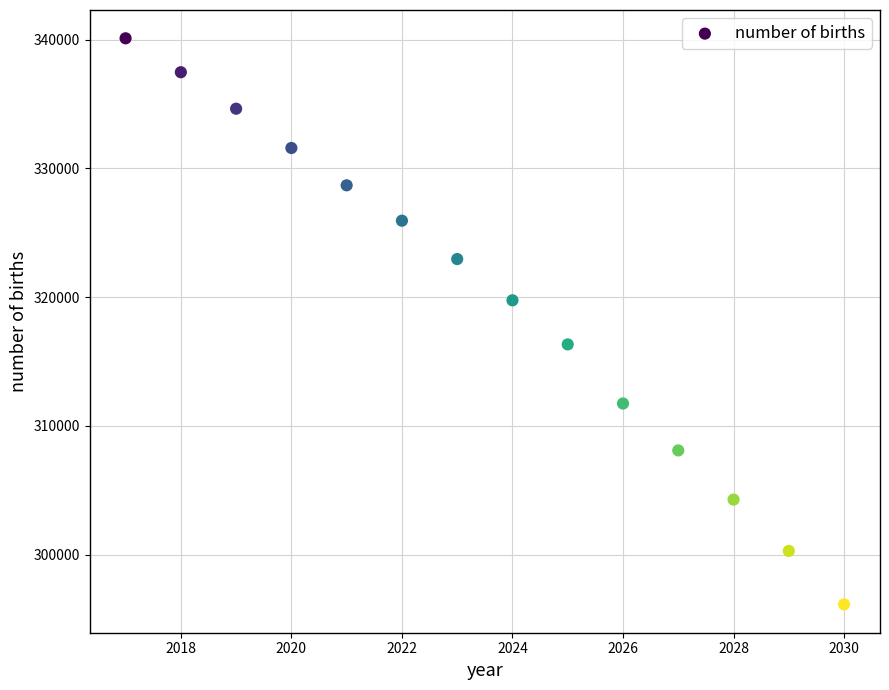

What is the range of Y values (max minus min)?

43954.5